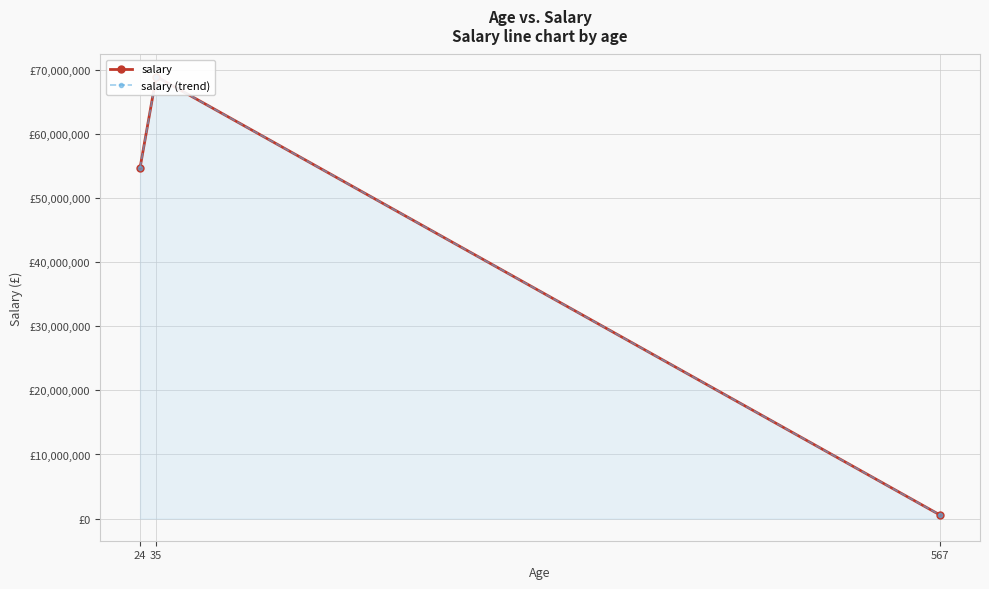

What is the total value across all series at 24?

109357980